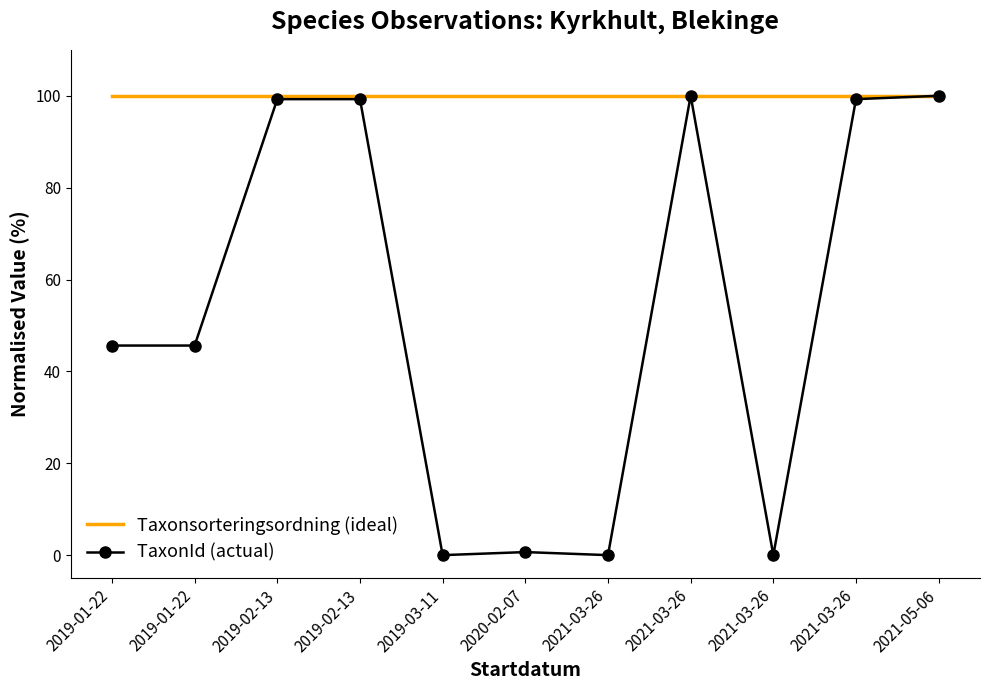

What value does the TaxonId (actual) series have at 2019-02-13?

99.3